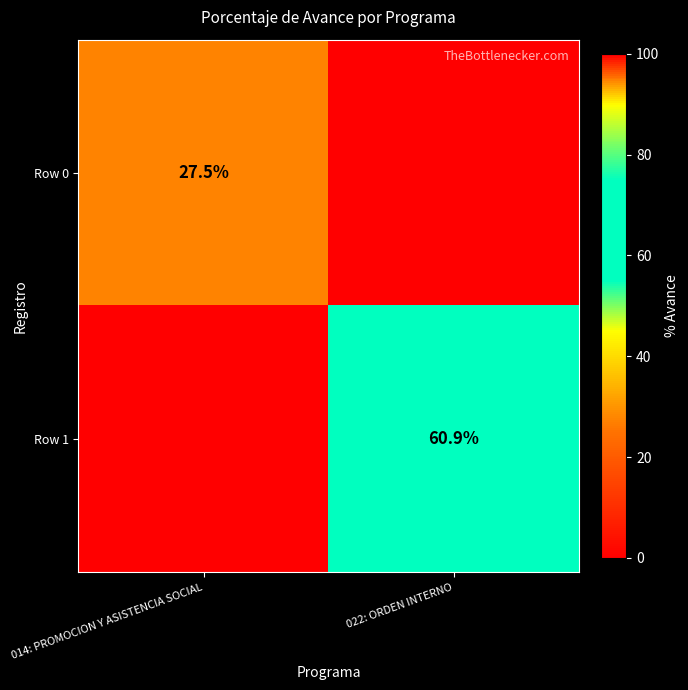

The Row 0 series shows 14.0 at 014: PROMOCION Y ASISTENCIA SOCIAL. True or false?

False